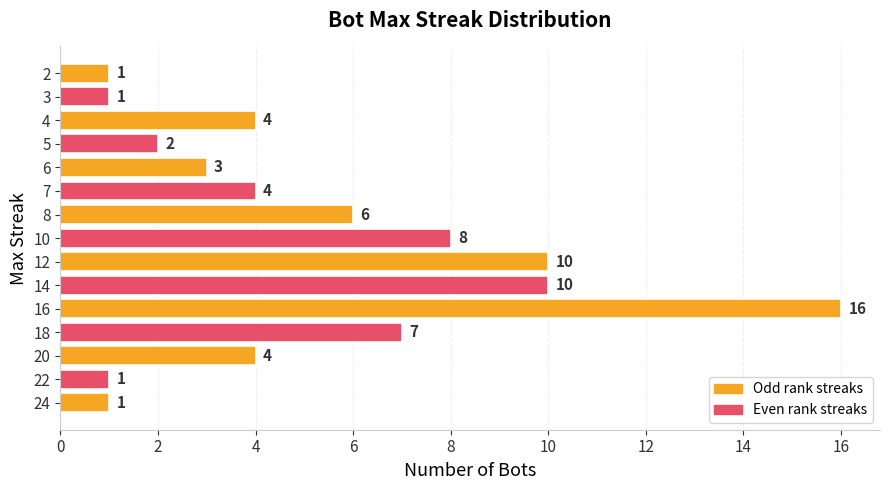

What is the average value?

5